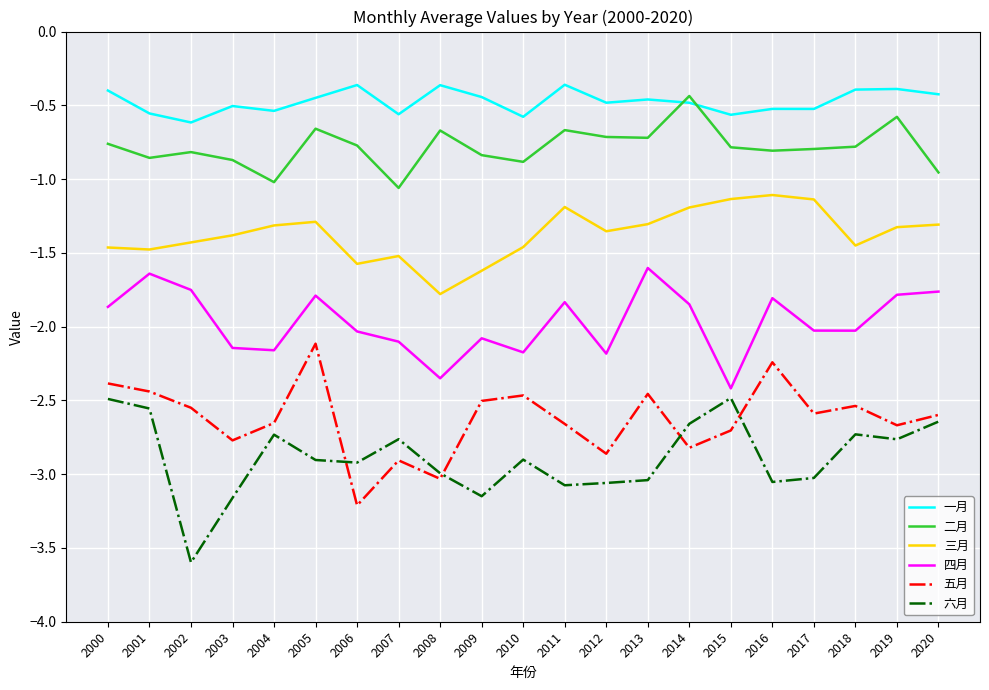

What is the smallest value displayed?

-3.6